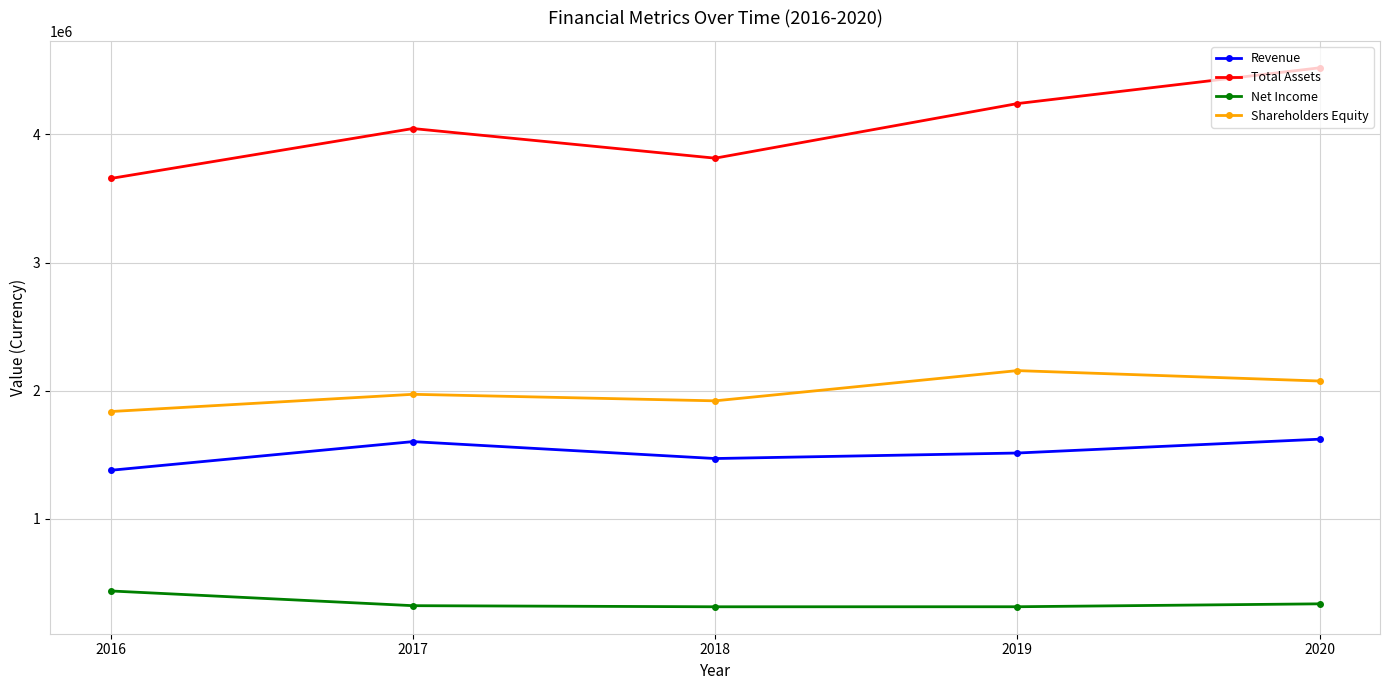

Which series changed the most between 2018 and 2020?

Total Assets